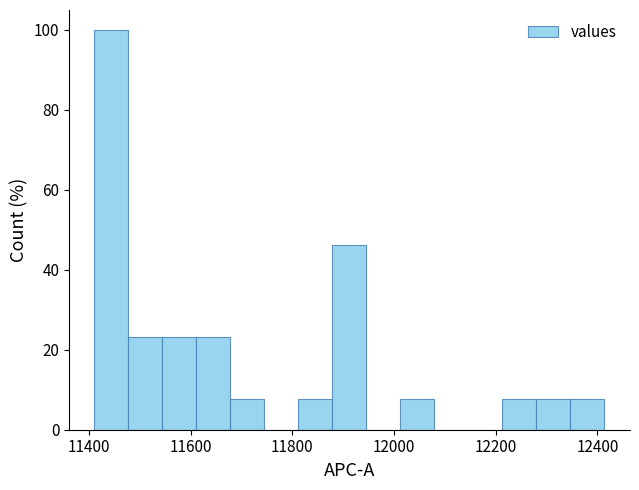

Read against the x-axis, roughly where is the centre of the tallest bar?

11440